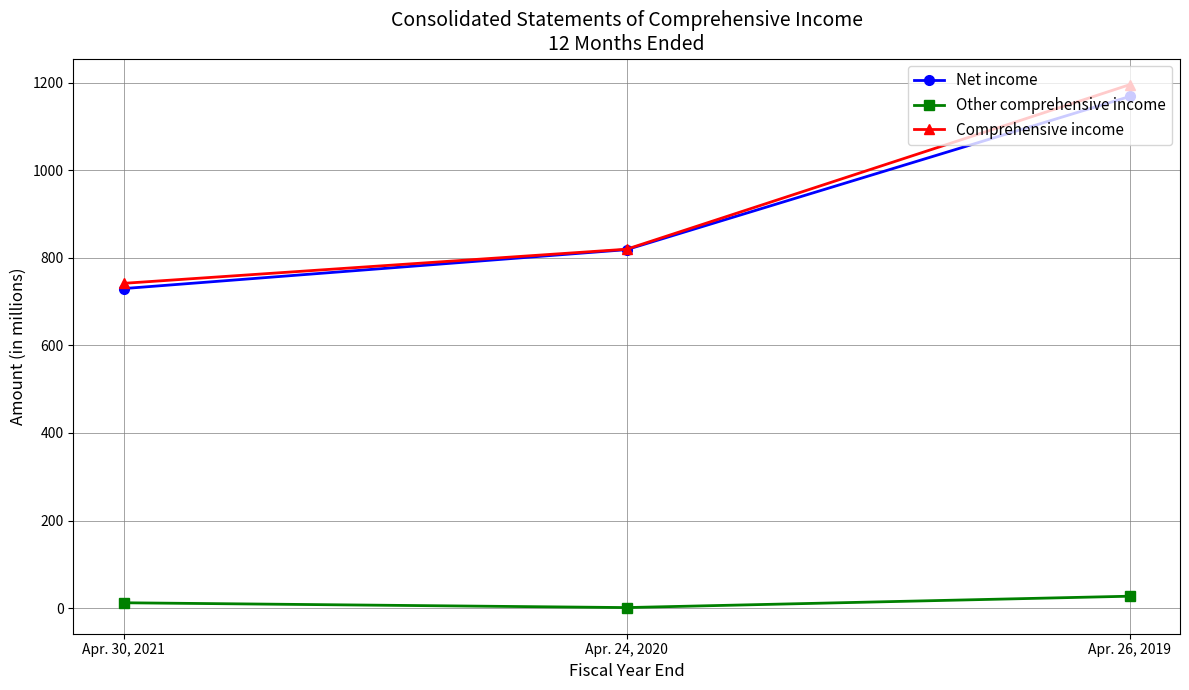

Is the value of Comprehensive income at Apr. 24, 2020 greater than the value of Other comprehensive income at Apr. 24, 2020?

Yes